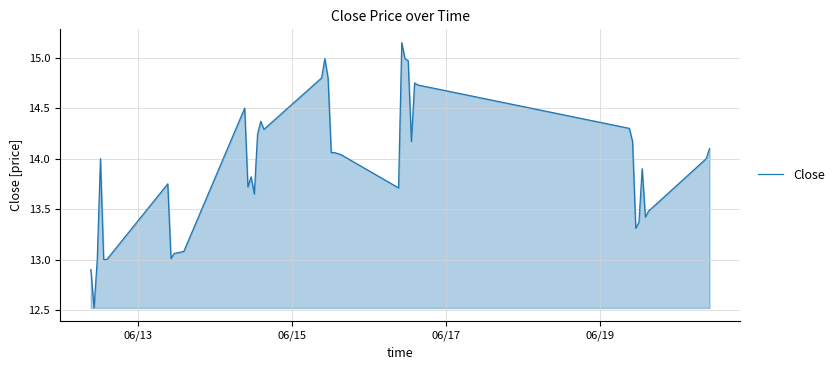

What is the difference between the maximum and minimum values?

2.6